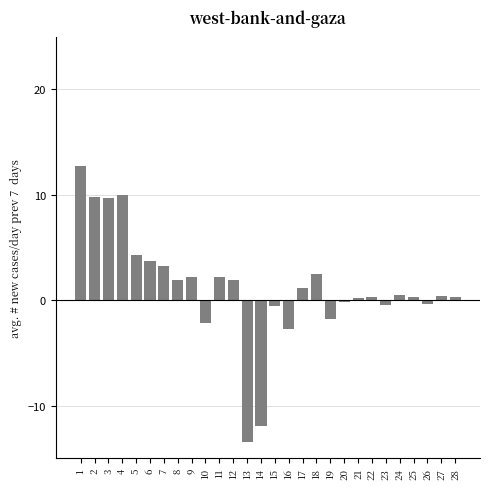

Are the bars grouped side by side (vs. stacked)?

No